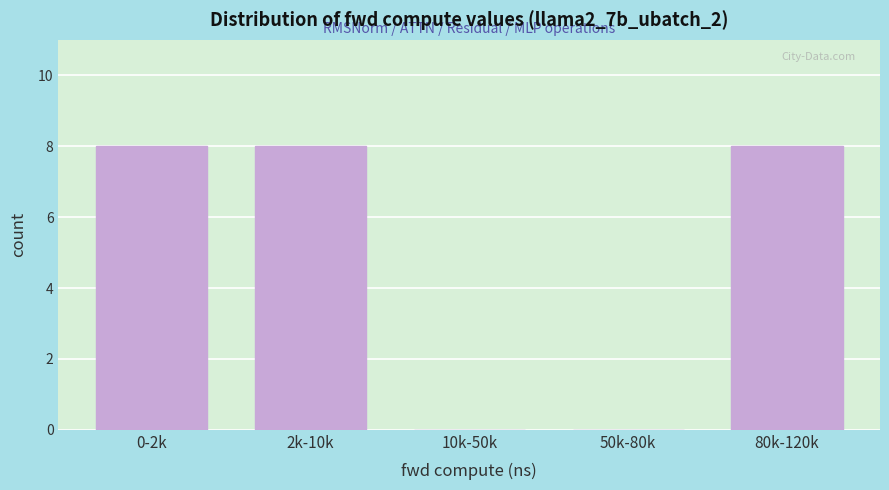

Reading left to right, transcribe all the data shown in this chart.

0-2k=8	2k-10k=8	10k-50k=0	50k-80k=0	80k-120k=8